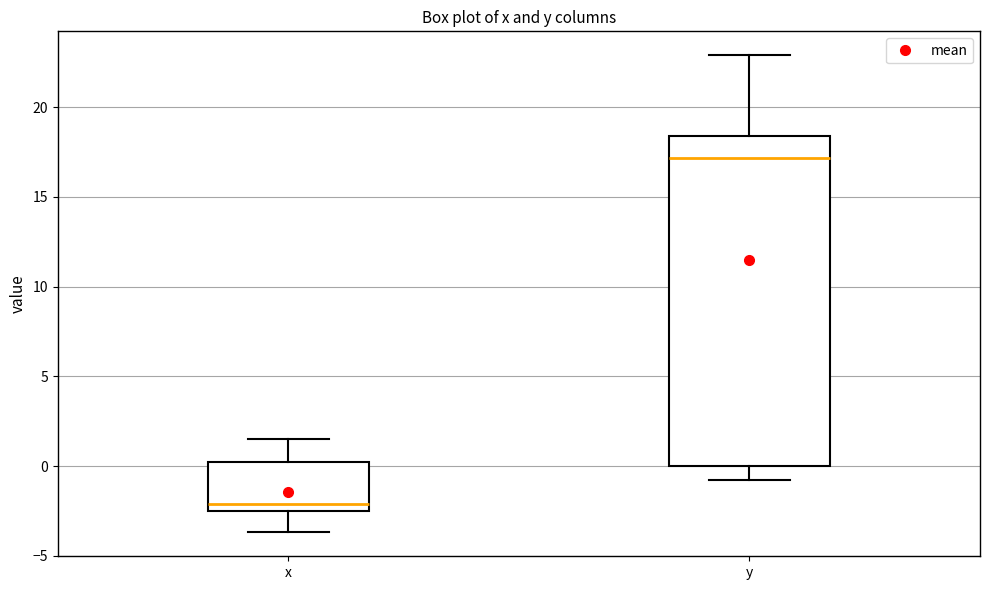

Reading left to right, transcribe this box plot: for each box, give where its median line is, the range the box spans, and where its two whiskers end, as read against the y-axis. The values are not printed on the chart, so give them approximately, as read against the axis.

x: median -2.0, box -2.5 to 0.0, whiskers -3.5 to 1.5
y: median 17.0, box 0.0 to 18.5, whiskers -1.0 to 23.0